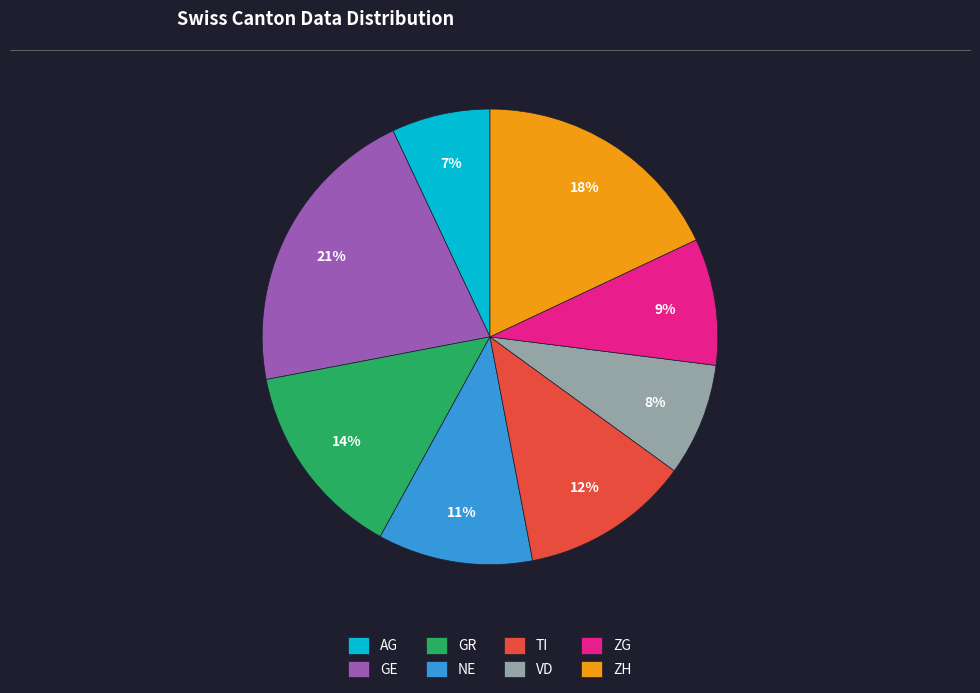

Is the sum of GE and VD greater than half?

No